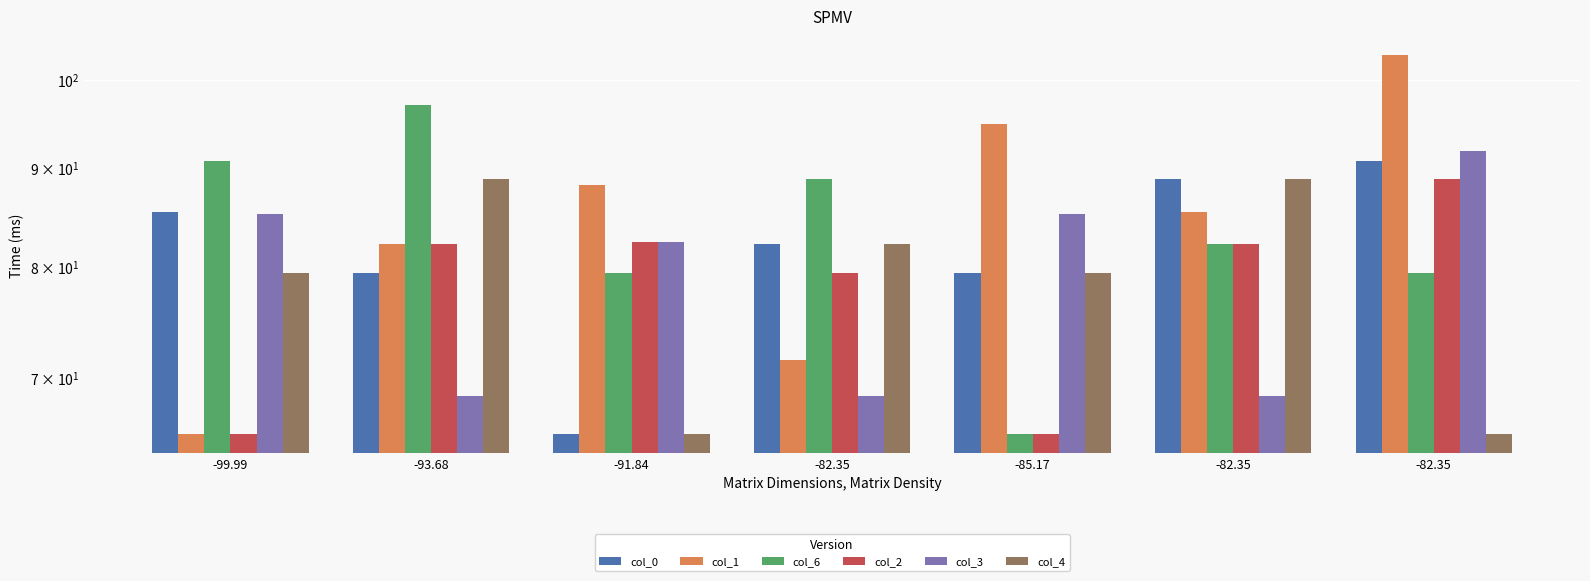

How many bars are there in total?

42